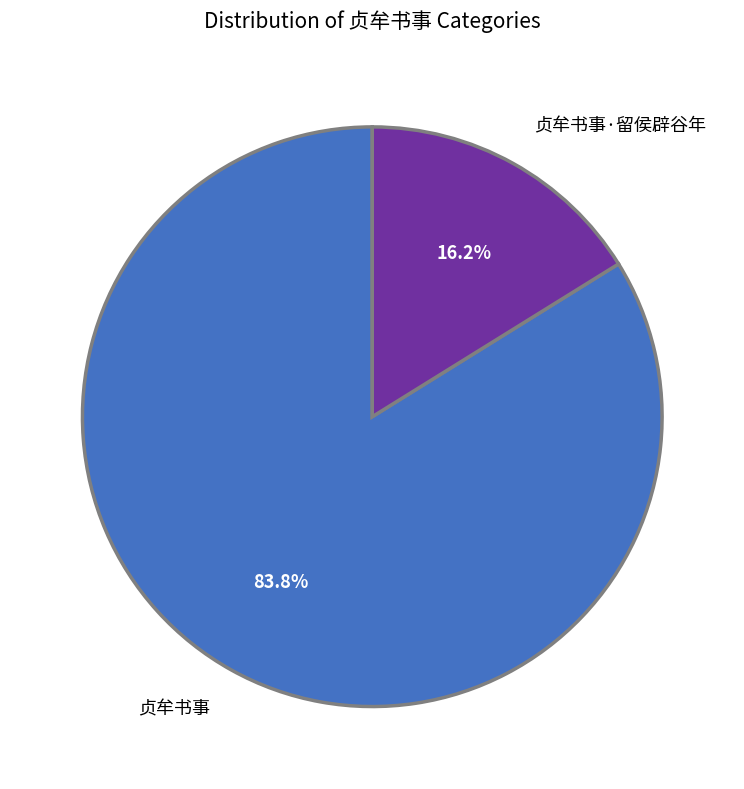

What is the largest slice in the pie chart?

贞牟书事